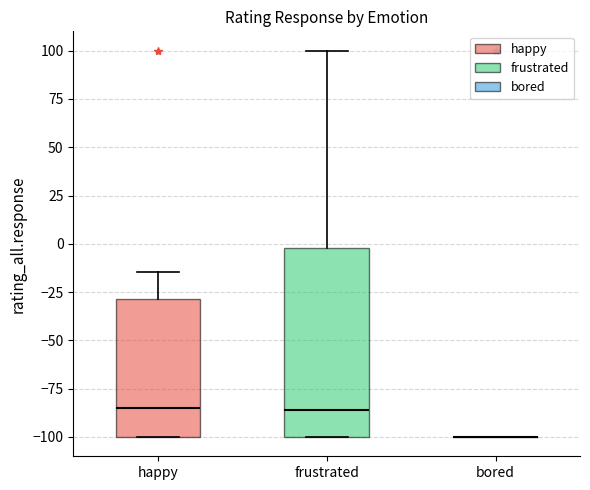

Reading left to right, read every box against the y-axis: the position of its median line, the range the box covers, and the ends of its whiskers. The values are not printed on the chart, so give them approximately, as read against the axis.

happy: median -85, box -100 to -30, whiskers -100 to -15
frustrated: median -85, box -100 to 0, whiskers -100 to 100
bored: box collapsed to a line at -100, whiskers -100 to -100